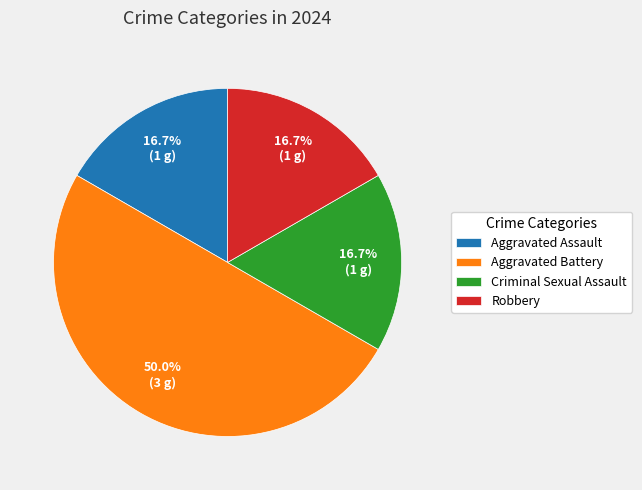

What is the largest slice in the pie chart?

Aggravated Battery